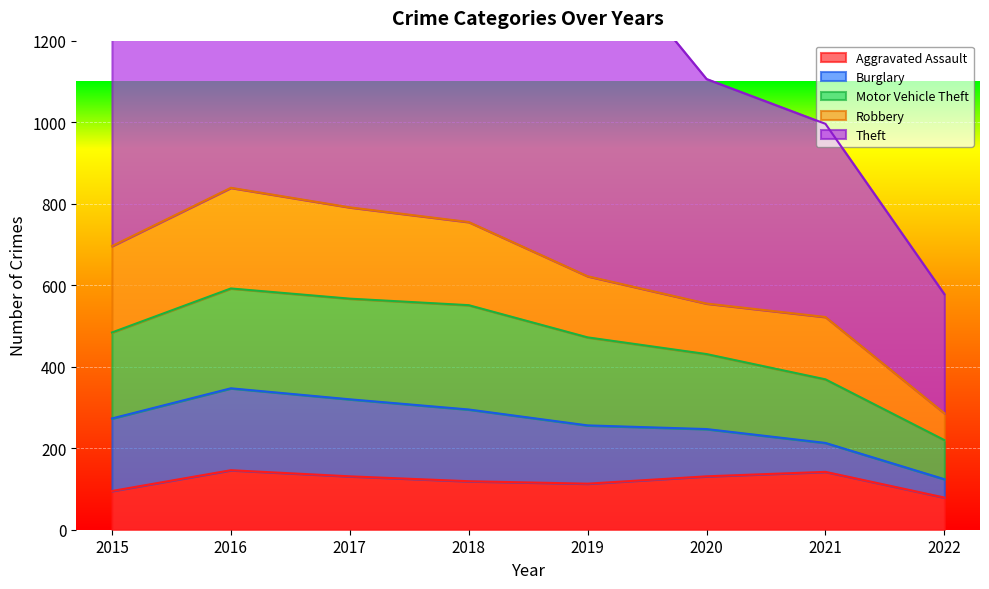

Is it true that Aggravated Assault equals 119 at 2018?

True